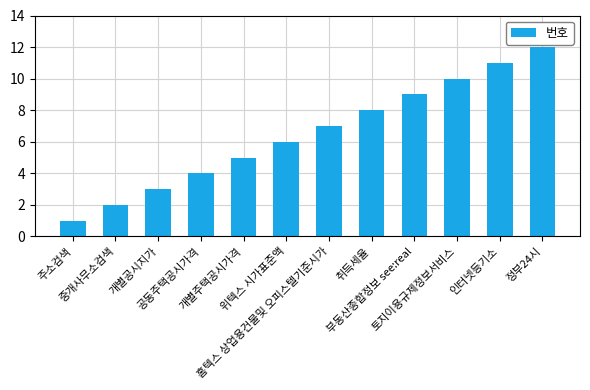

What is the maximum value shown in the chart?

12